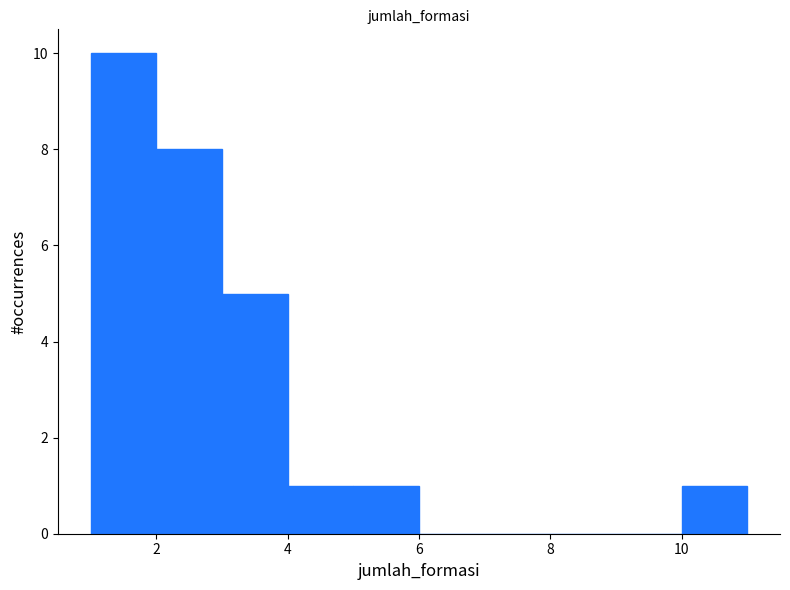

Reading left to right, transcribe this chart: for each bar, give the range it covers on the x-axis and its height. The values are not printed on the chart, so give them approximately, as read against the axis.

1 to 2: 10
2 to 3: 8
3 to 4: 5
4 to 5: 1
5 to 6: 1
6 to 7: 0
7 to 8: 0
8 to 9: 0
9 to 10: 0
10 to 11: 1